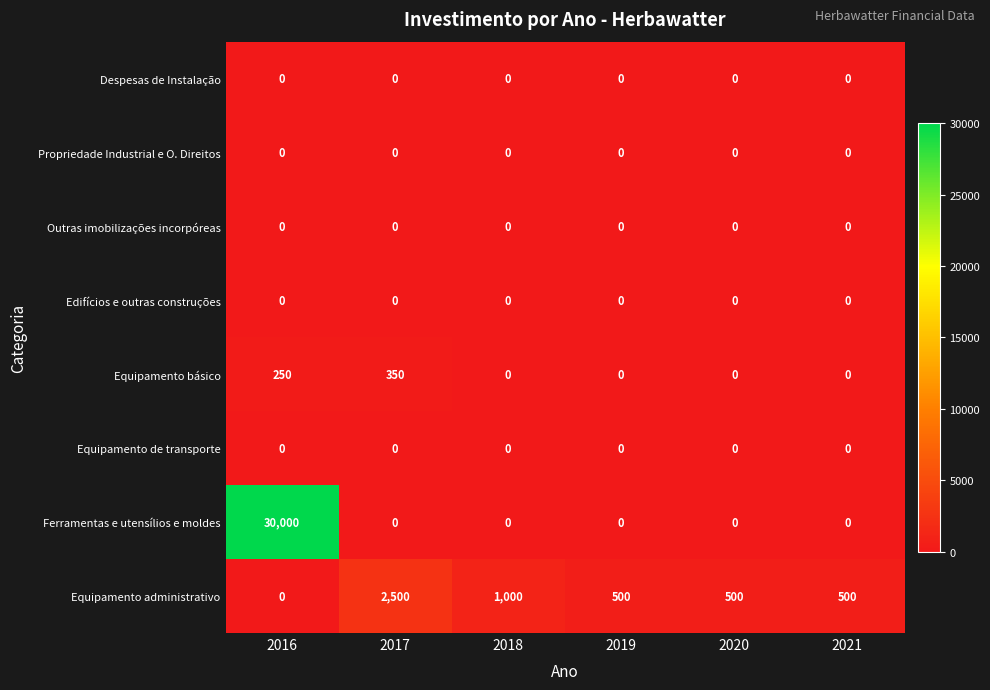

What is the difference between the maximum and minimum values in the Equipamento administrativo series?

2500